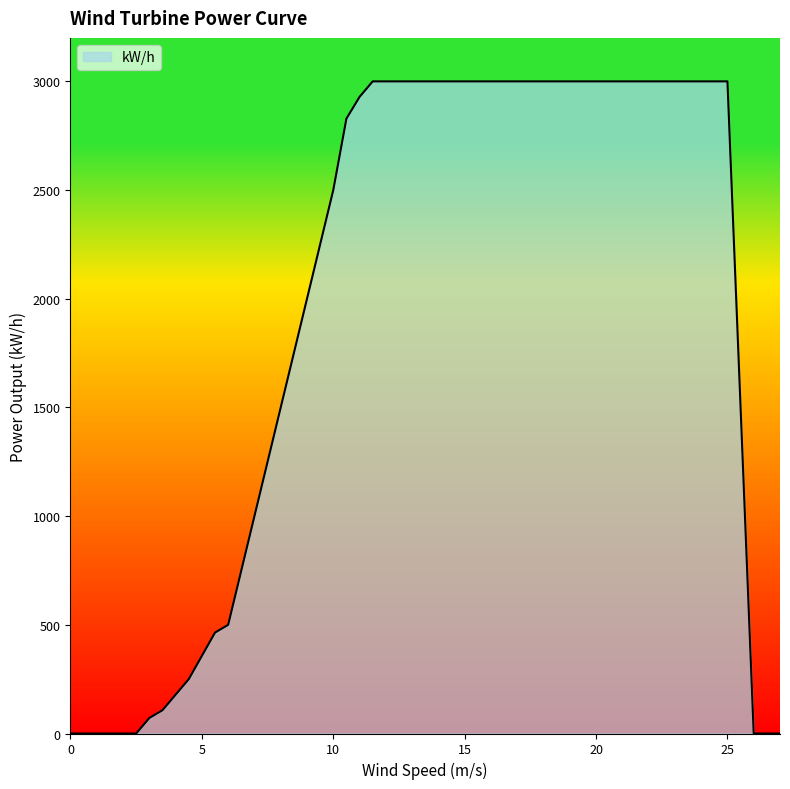

What is the difference between the maximum and minimum values?

3000.0